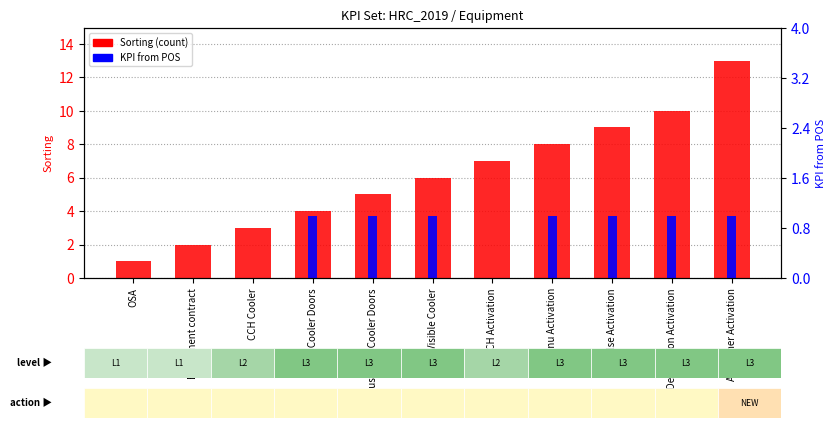

What position from the left is Menu Activation?

8